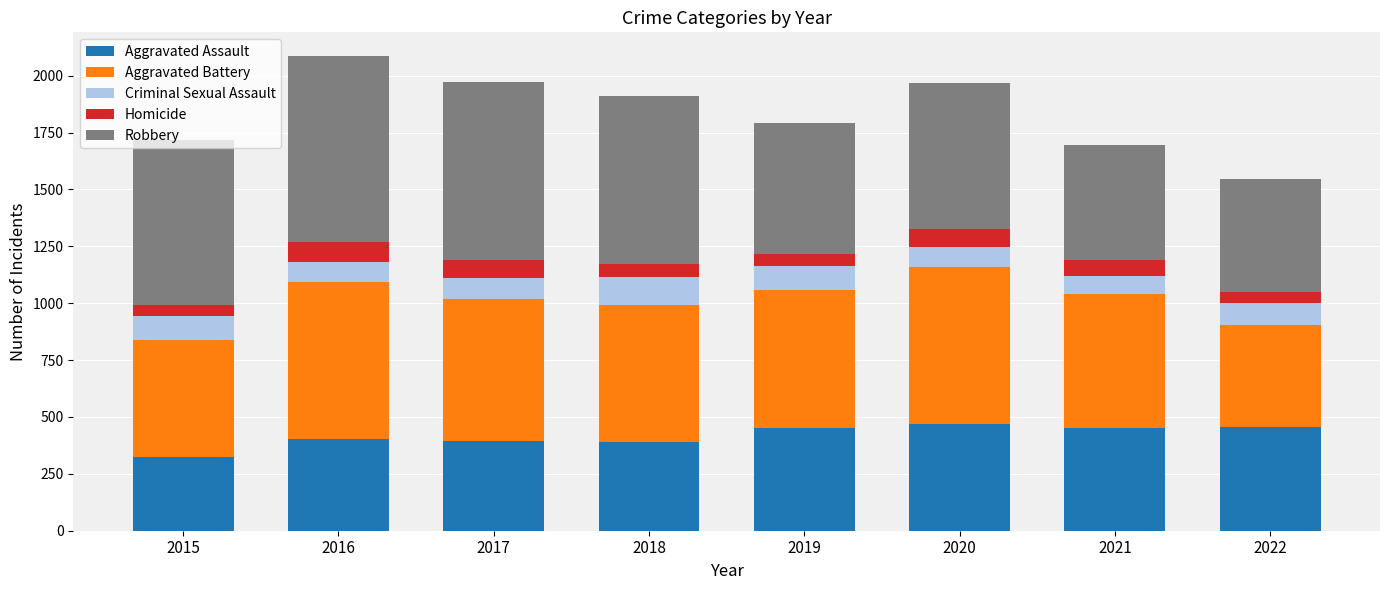

What is the difference between the maximum and minimum values in the Aggravated Assault series?

145